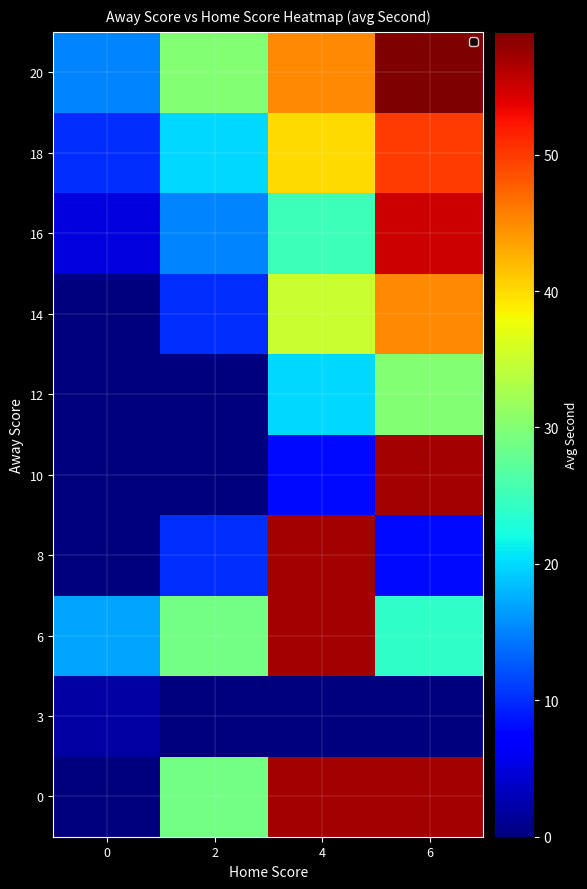

Which has a higher value, 6 or 0?

6